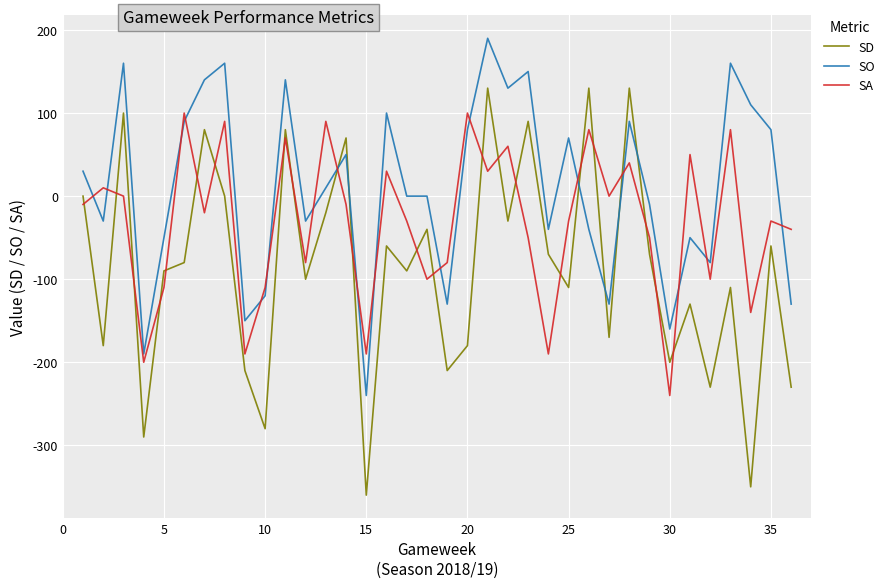

What is the maximum value shown in the chart?

190